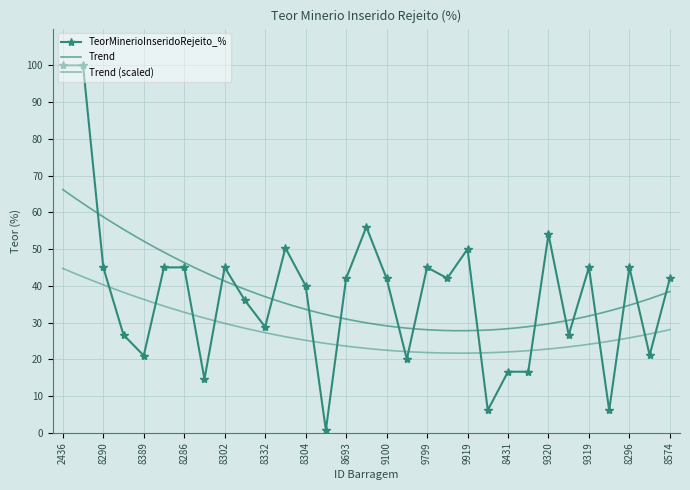

What is the difference between the second highest and minimum values?

99.3